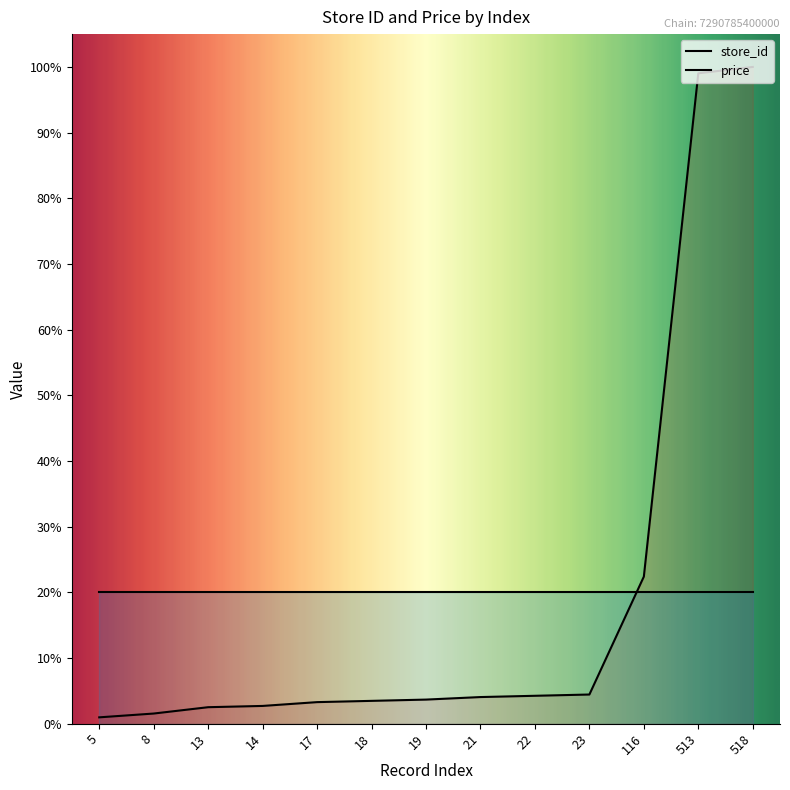

What is the sum of all values?

252.3